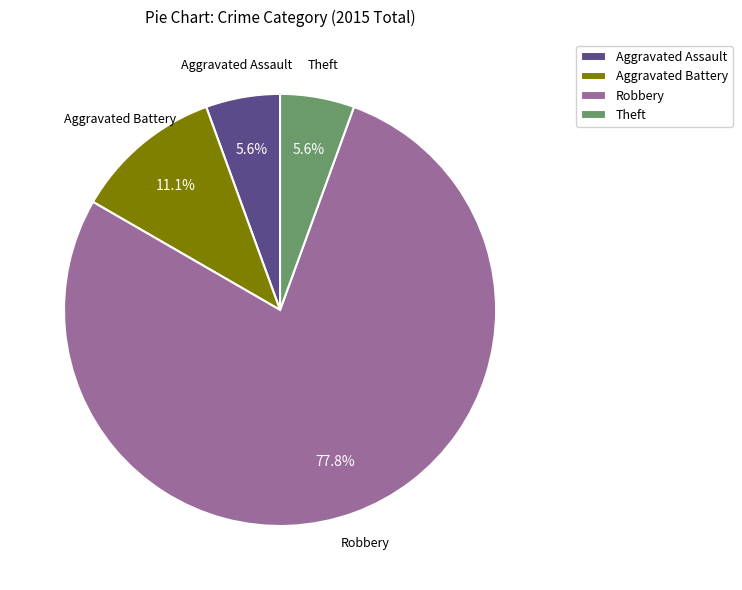

Between Aggravated Assault and Robbery, which is larger?

Robbery